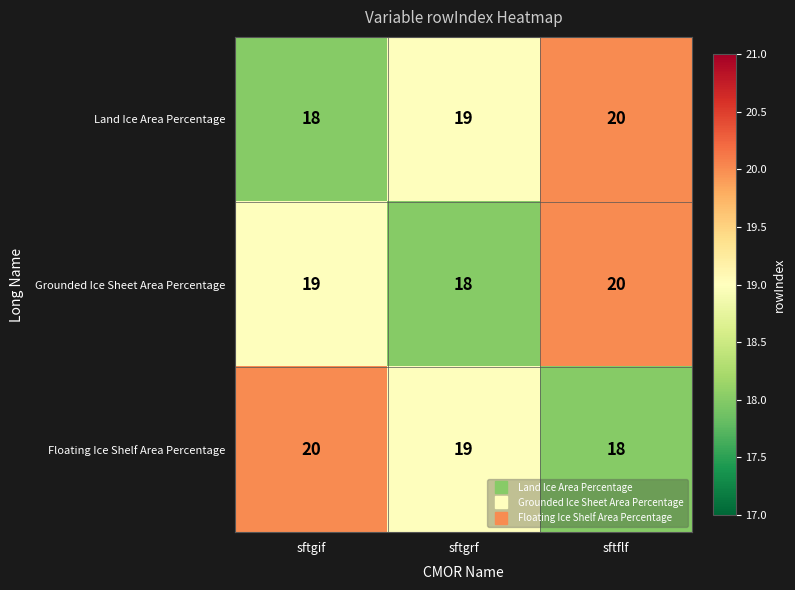

At which label is Floating Ice Shelf Area Percentage closest to 19?

sftgrf